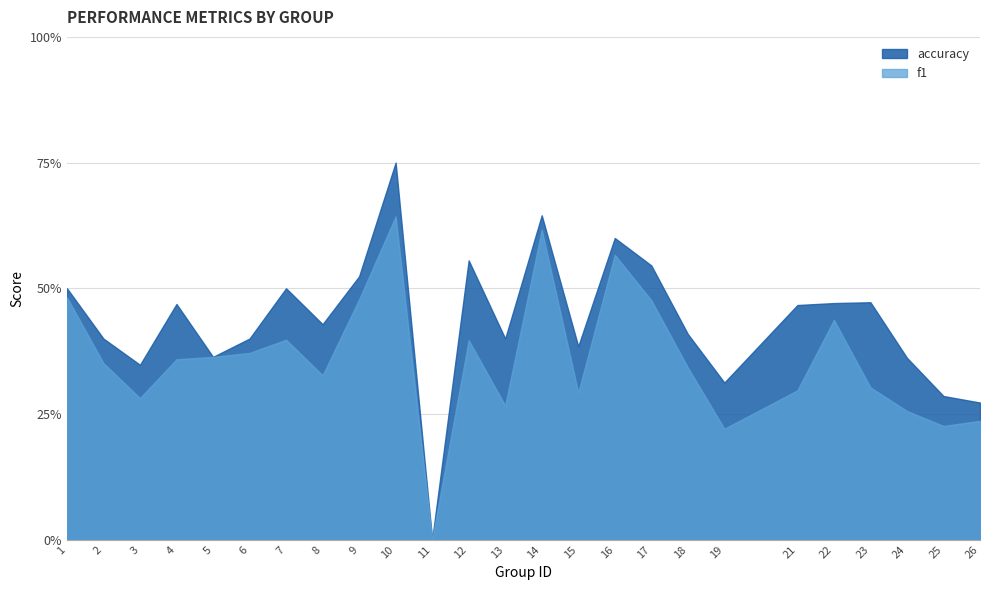

At which category is the sum across all series the highest?

10